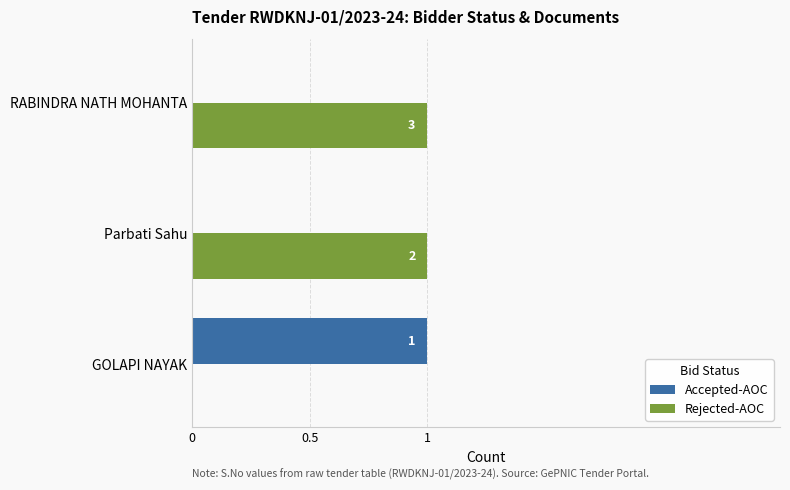

What are all the series names shown in the legend?

Accepted-AOC, Rejected-AOC